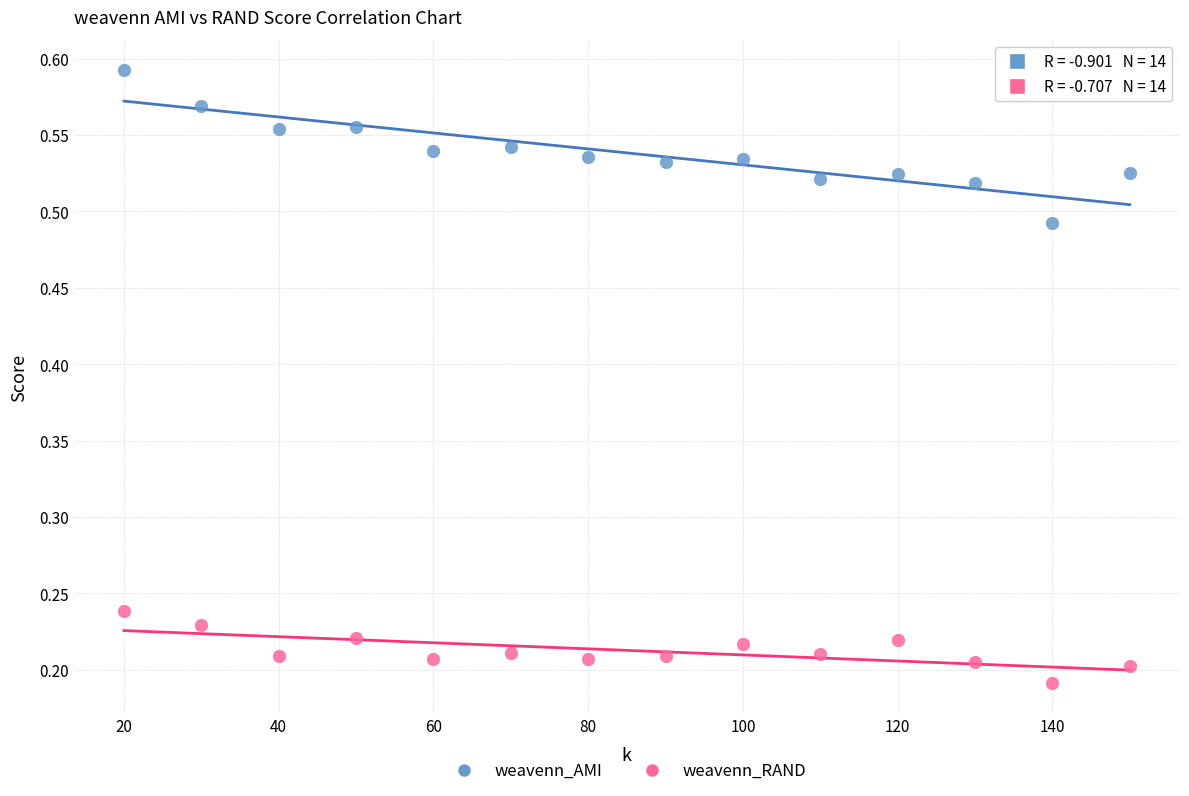

What are all the series names shown in the legend?

weavenn_AMI, weavenn_RAND